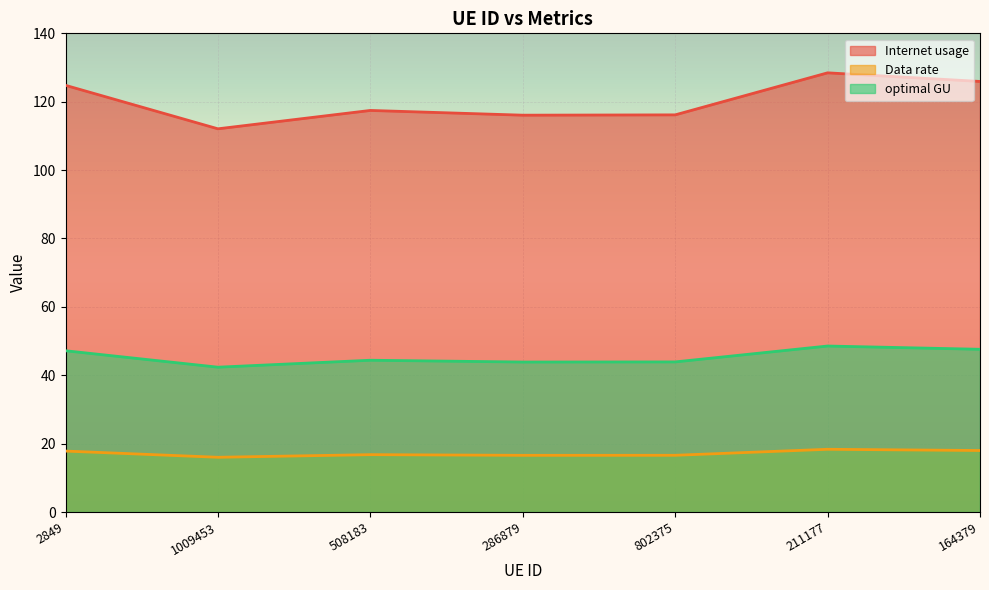

How many series are shown in this chart?

3